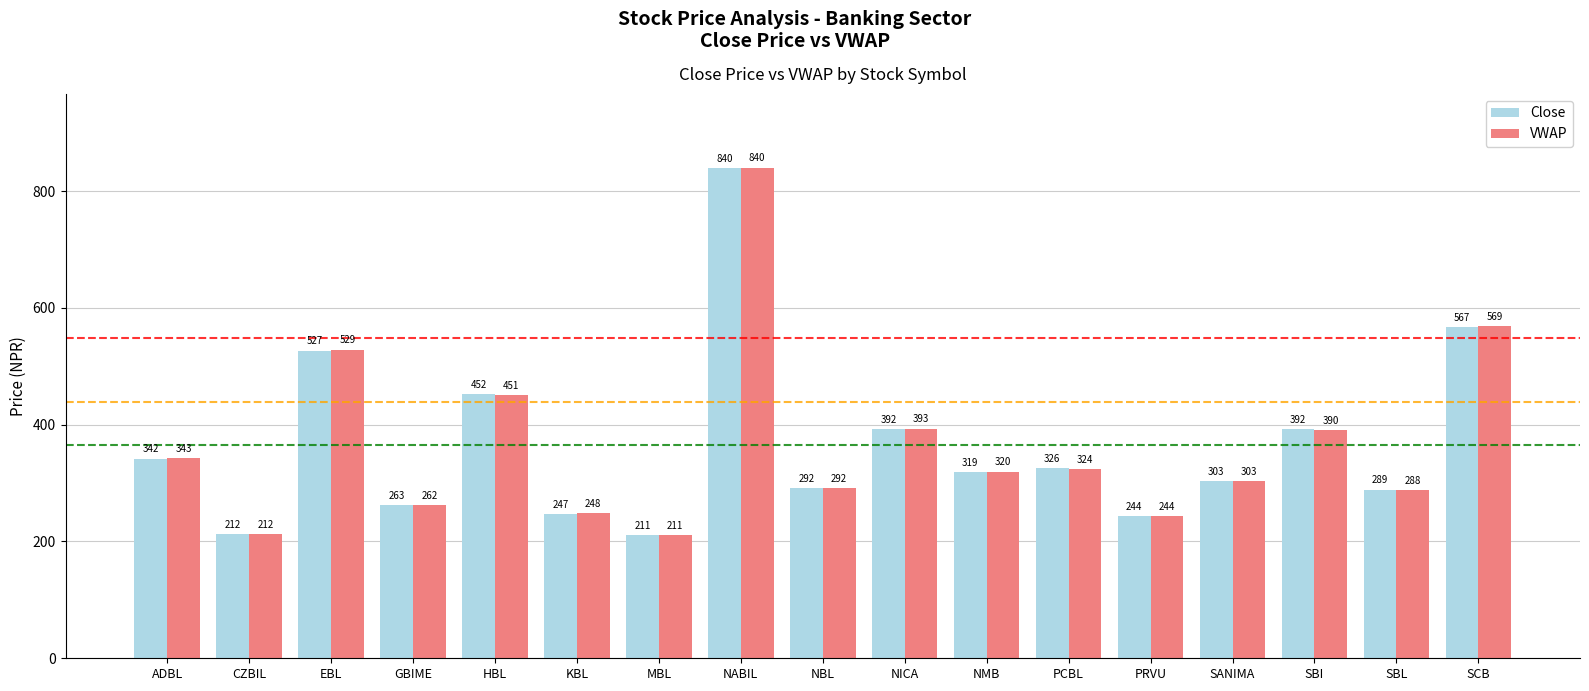

List the series in order of their overall mean, highest first.

VWAP, Close